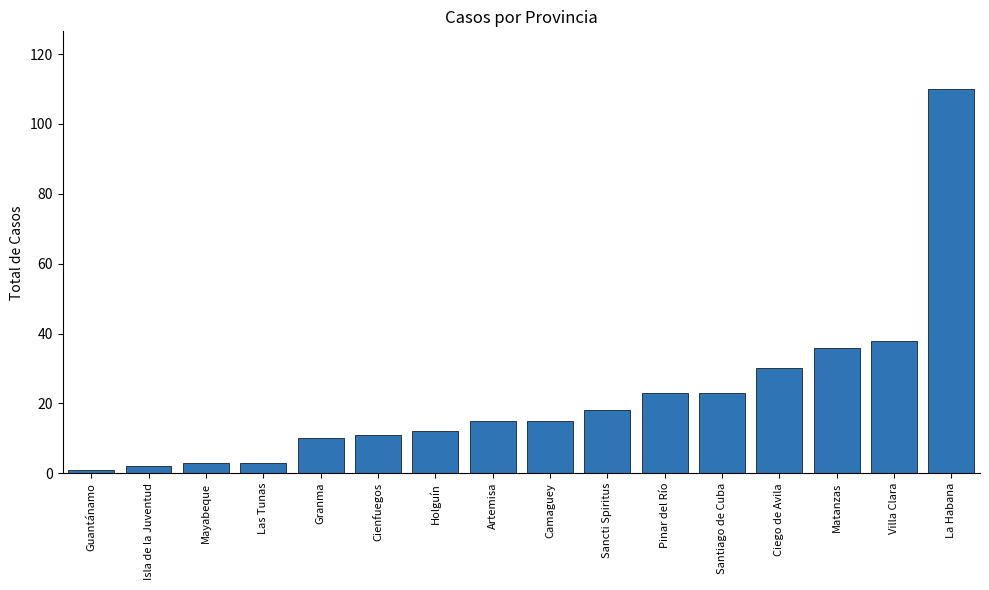

What is the label of the 5th bar from the right?

Santiago de Cuba